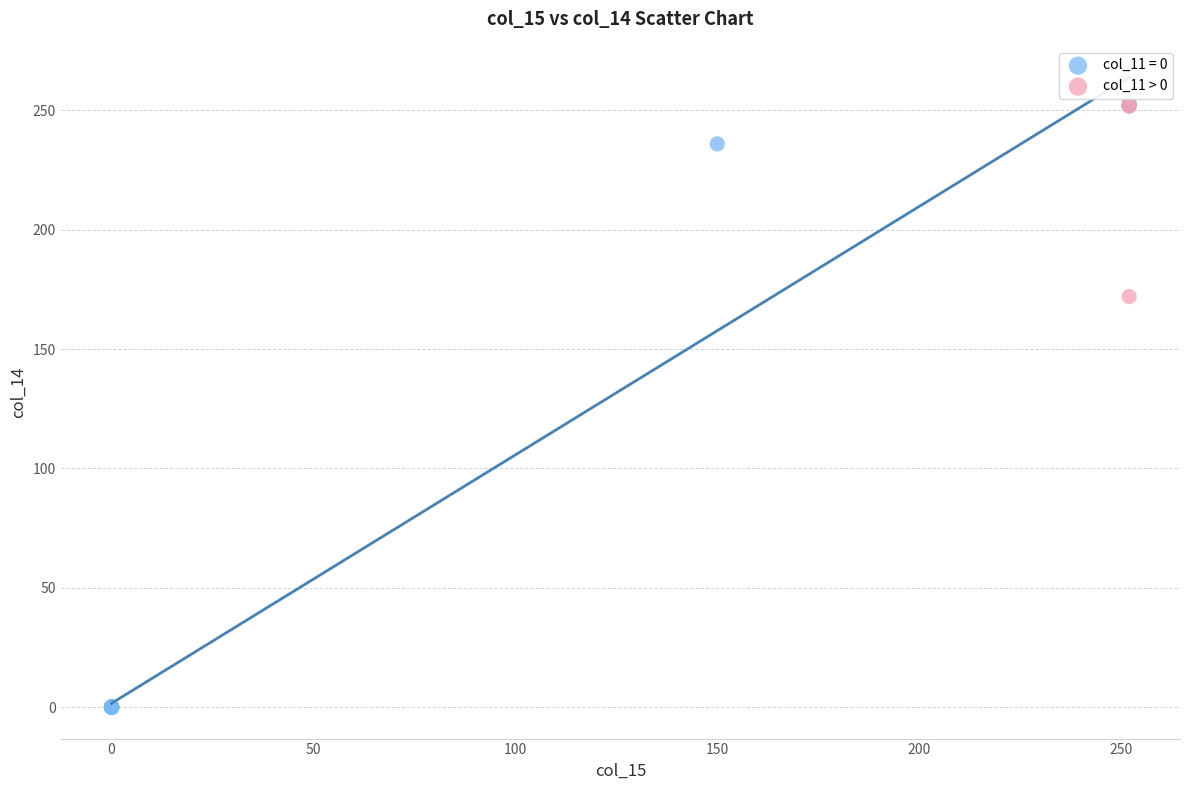

Which series reaches the minimum Y coordinate?

col_11 = 0